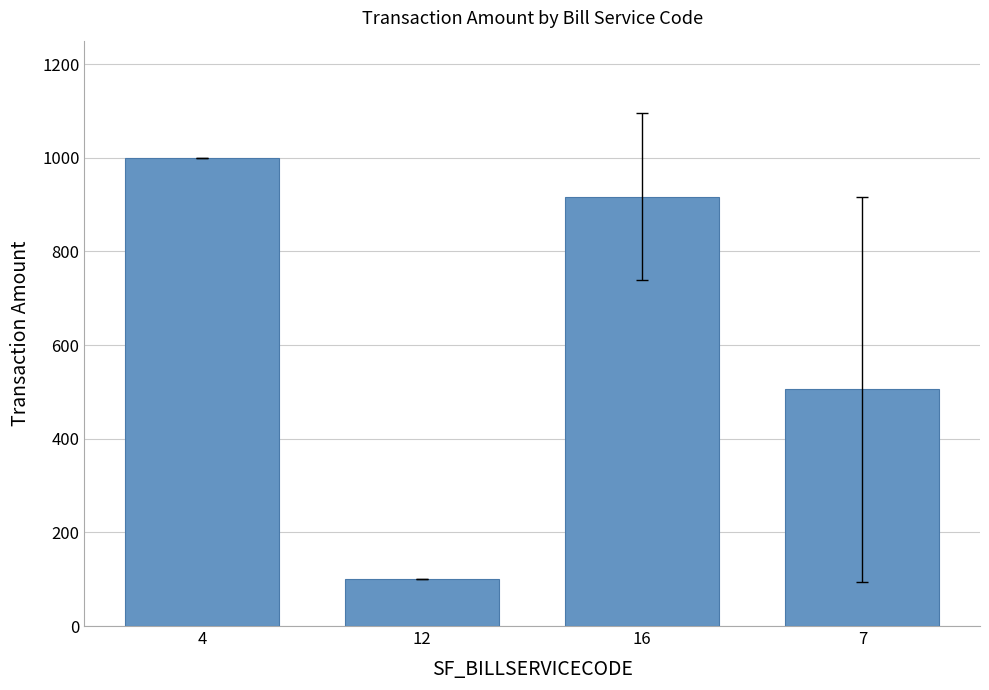

What is the change in value from 4 to 16?

-83.3